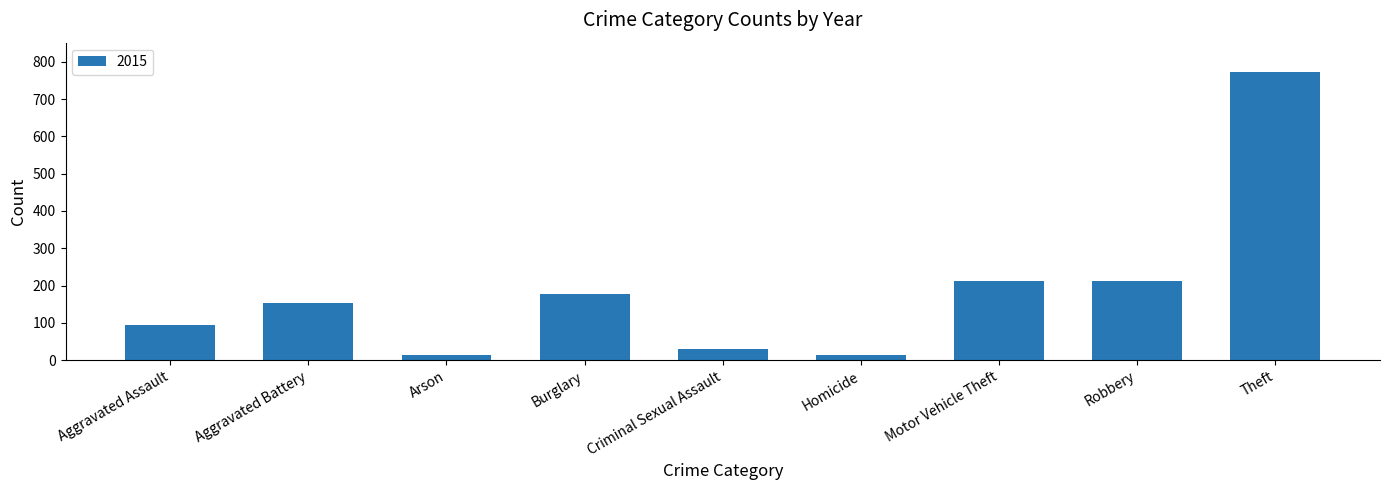

What is the label of the 9th bar from the left?

Theft